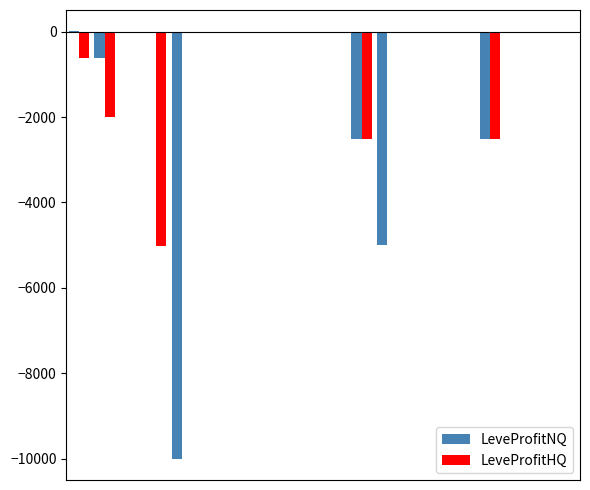

What is the sum of all LeveProfitNQ values?

-20890.7